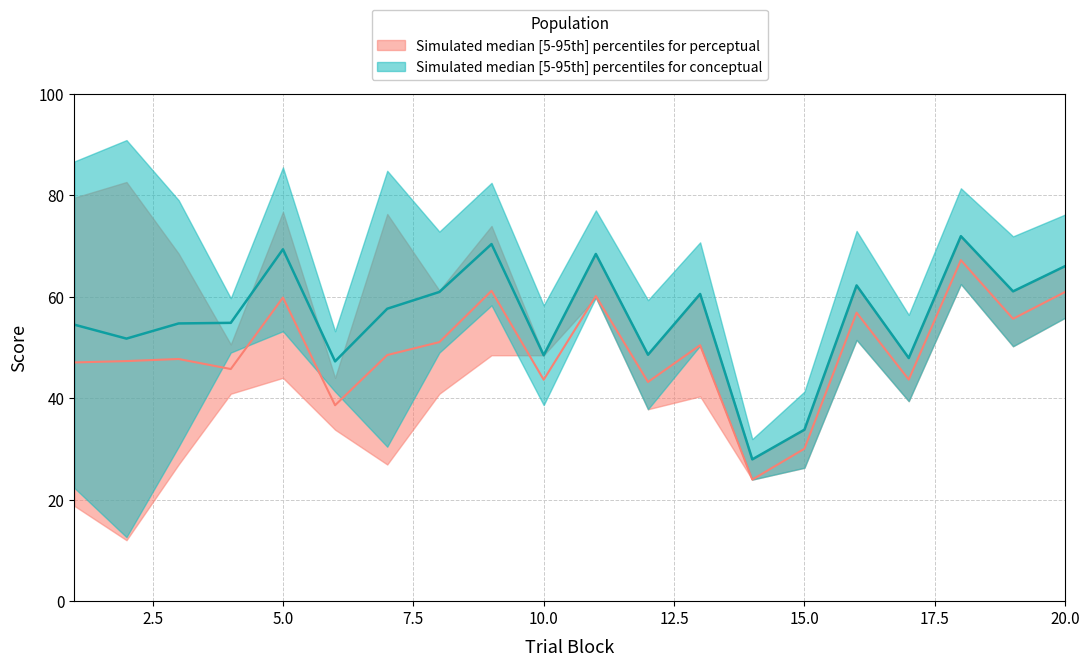

True or false: perceptual_median and conceptual_median cross at least once.

False